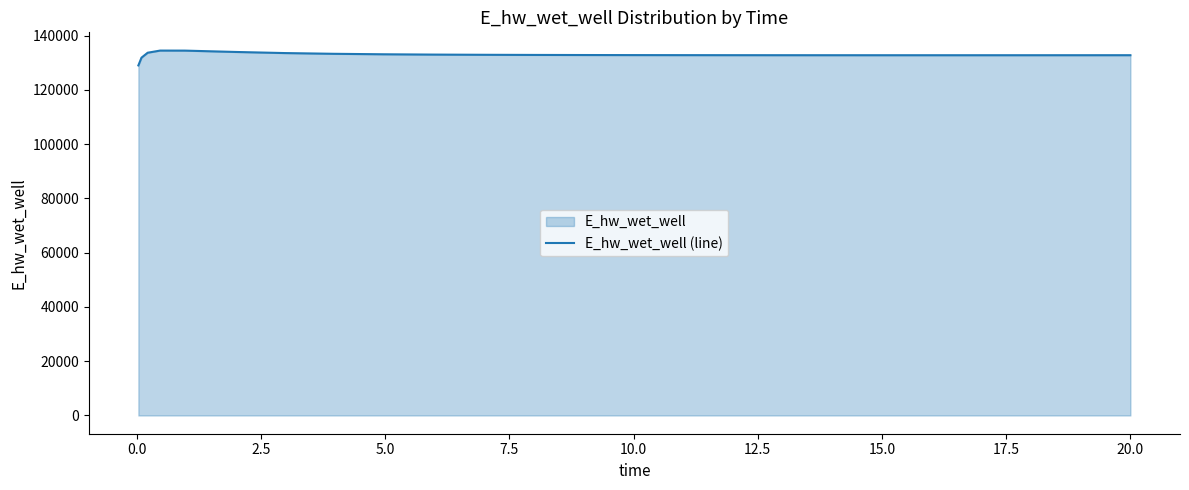

What is the difference between the maximum and minimum values?

5465.3